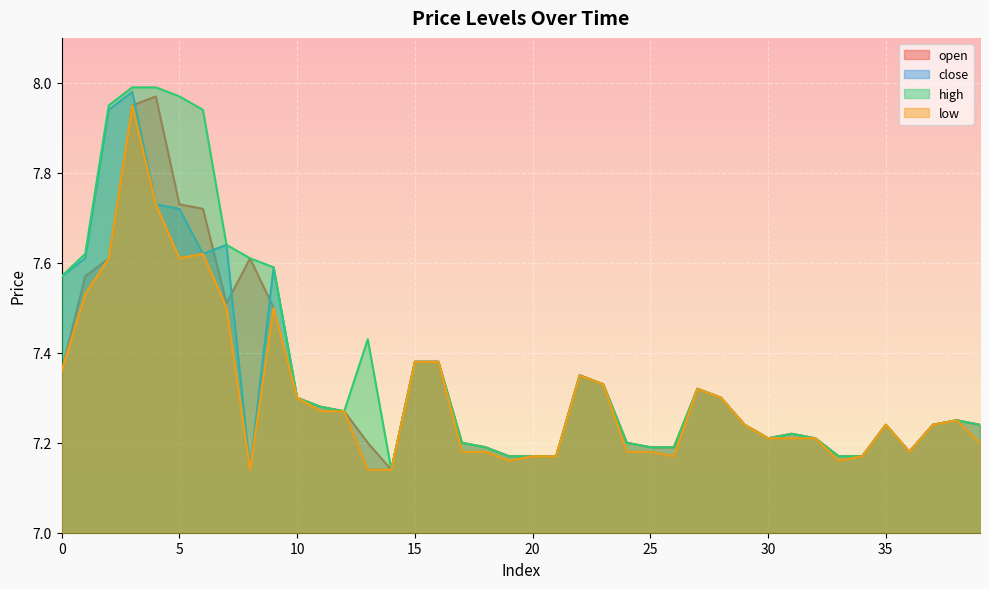

Which series has the largest range (max minus min)?

high